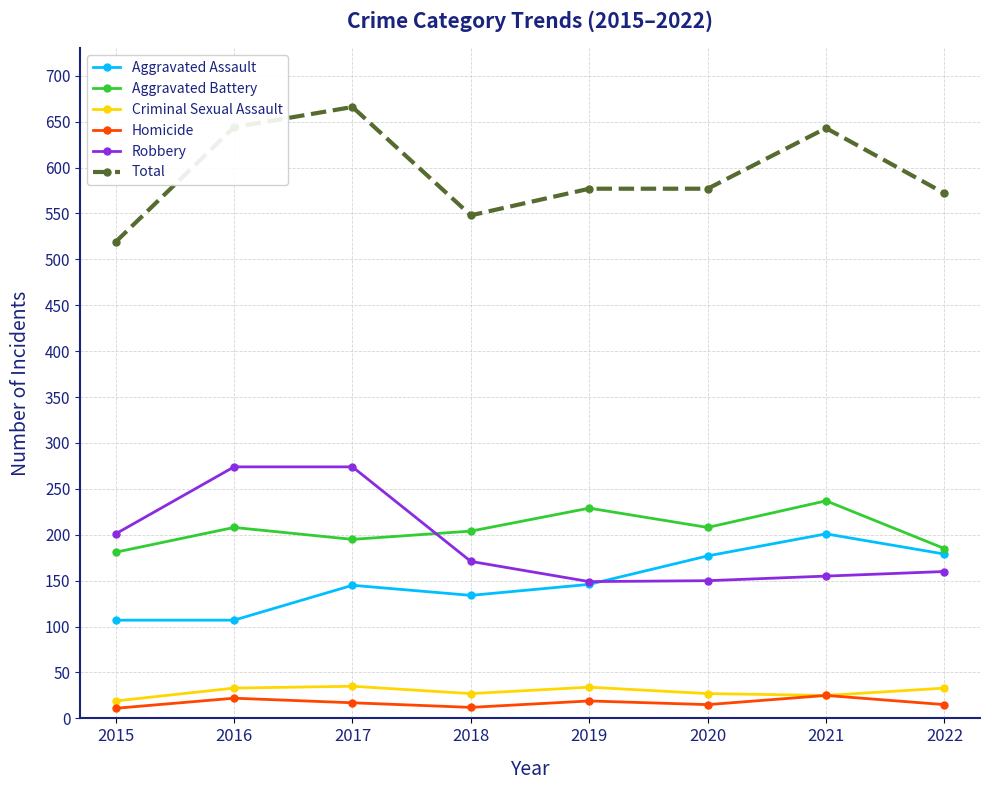

What is the sum of all Robbery values?

1534